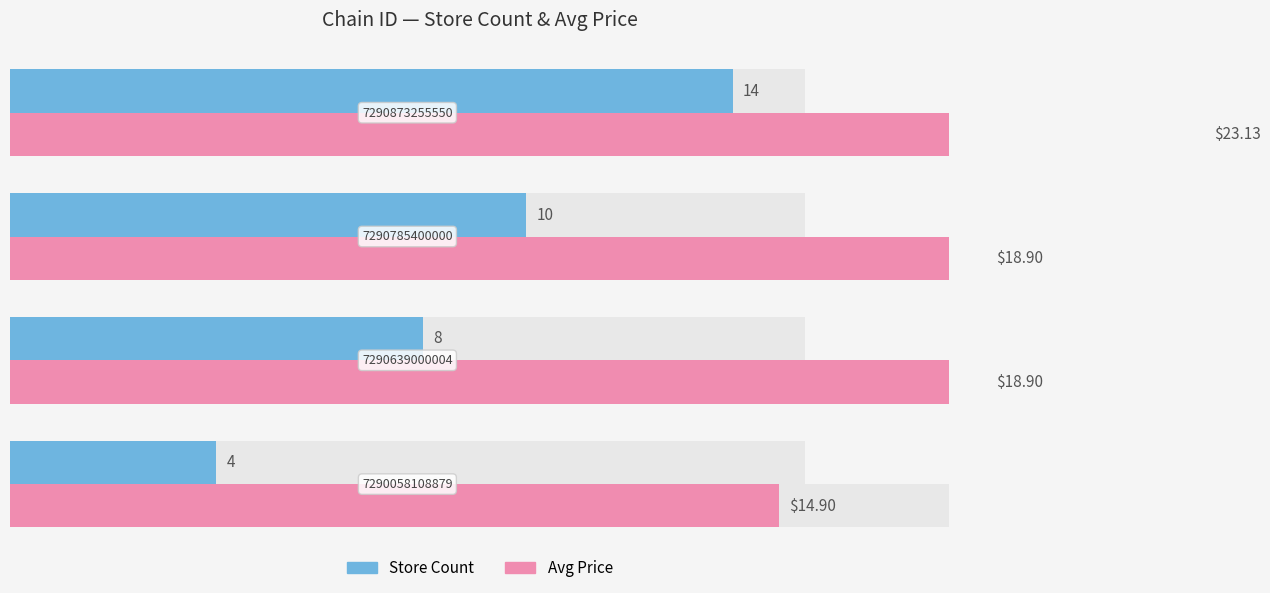

Reading left to right, extract all data points from this chart.

Store Count: 0.0=4.0	2.5=8.0	5.0=10.0	7.5=14.0
Avg Price: 0.0=14.9	2.5=18.9	5.0=18.9	7.5=23.1